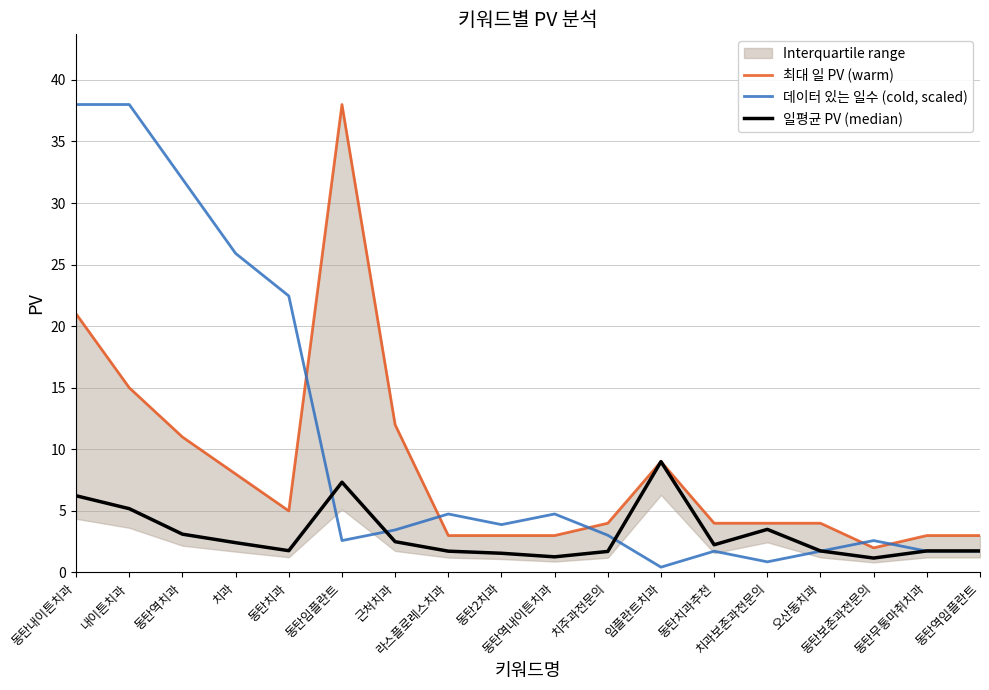

Reading left to right, list all the values displayed in this chart.

최대 일 PV (warm): 21.0	15.0	11.0	8.0	5.0	38.0	12.0	3.0	3.0	3.0	4.0	9.0	4.0	4.0	4.0	2.0	3.0	3.0
데이터 있는 일수 (cold, scaled): 38.0	38.0	32.0	25.9	22.5	2.6	3.5	4.8	3.9	4.8	3.0	0.4	1.7	0.9	1.7	2.6	1.7	1.7
일평균 PV (median): 6.2	5.2	3.1	2.4	1.8	7.3	2.5	1.7	1.6	1.3	1.7	9.0	2.2	3.5	1.8	1.2	1.8	1.8